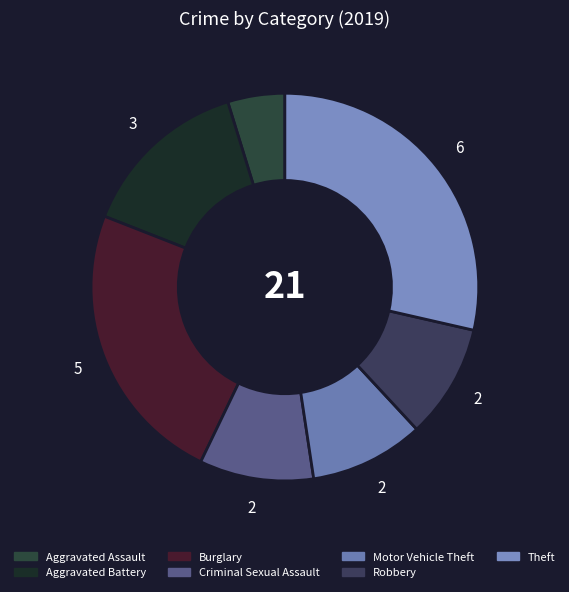

How many slices are in this pie chart?

7